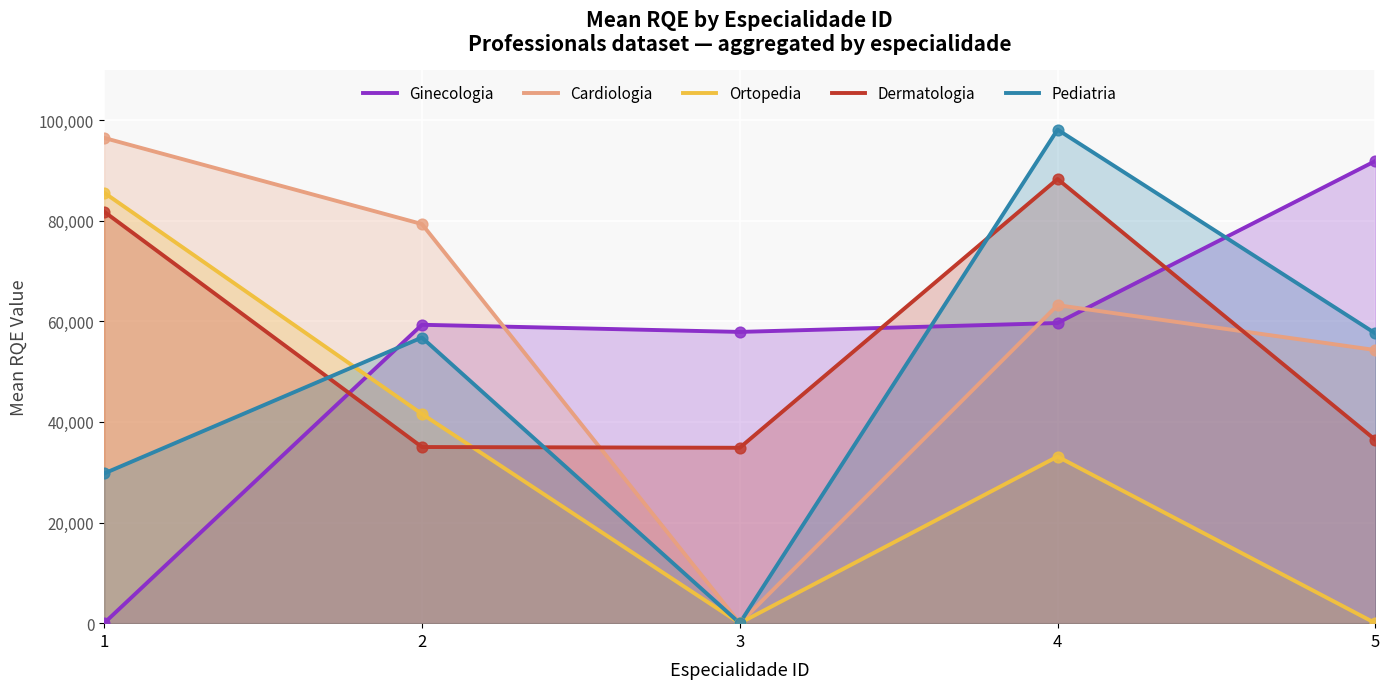

At which category is the sum across all series the highest?

4